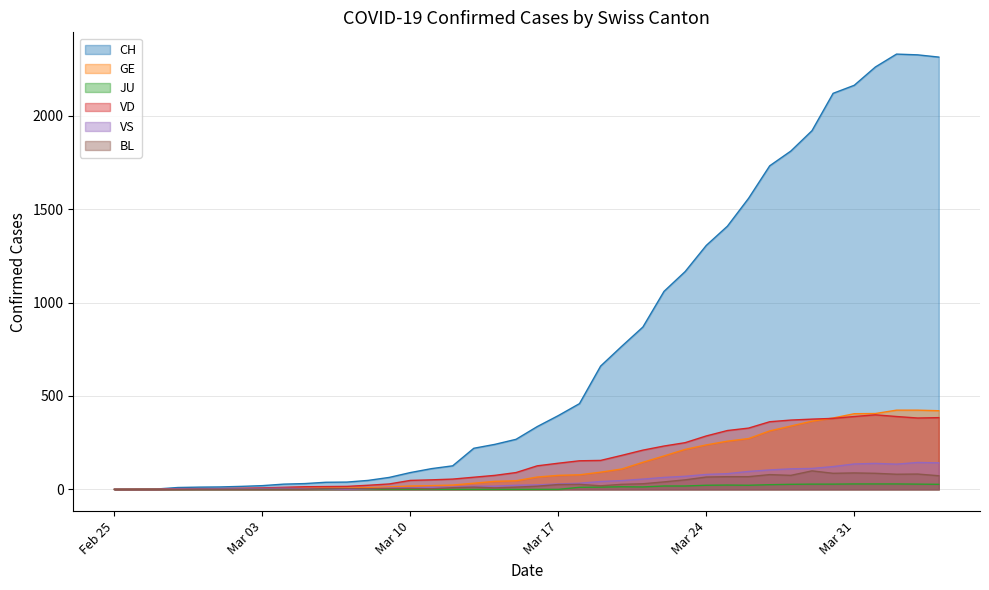

At which category does JU reach its first local valley?

2020-03-21